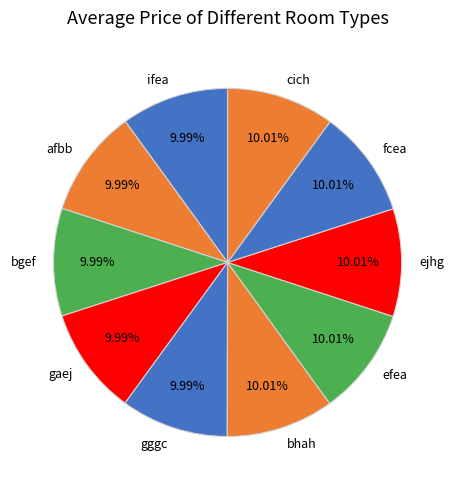

How many segments does this pie chart have?

10